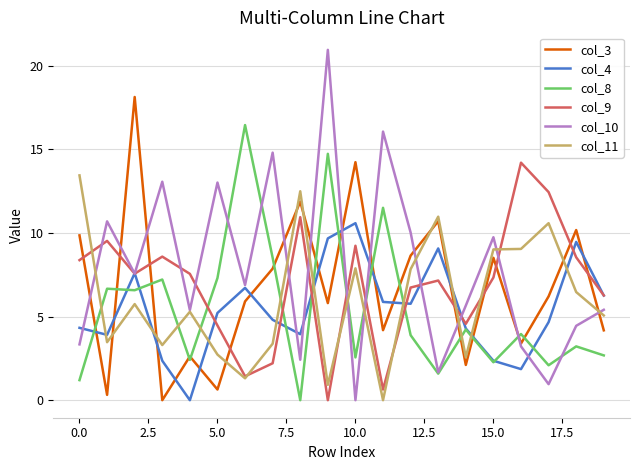

What is the maximum value shown in the chart?

21.0